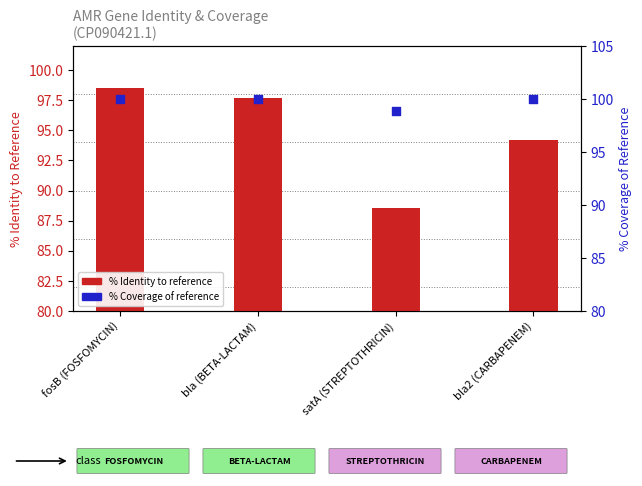

At which category is the sum across all series the highest?

fosB (FOSFOMYCIN)